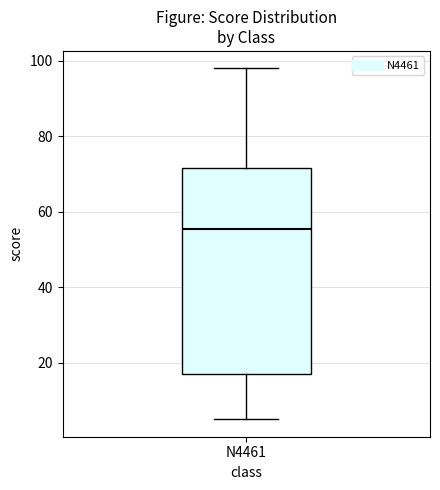

Transcribe this box plot: give where the median line is, the range the box spans, and where the two whiskers end, as read against the y-axis. The values are not printed on the chart, so give them approximately, as read against the axis.

median 56, box 18 to 72, whiskers 6 to 98